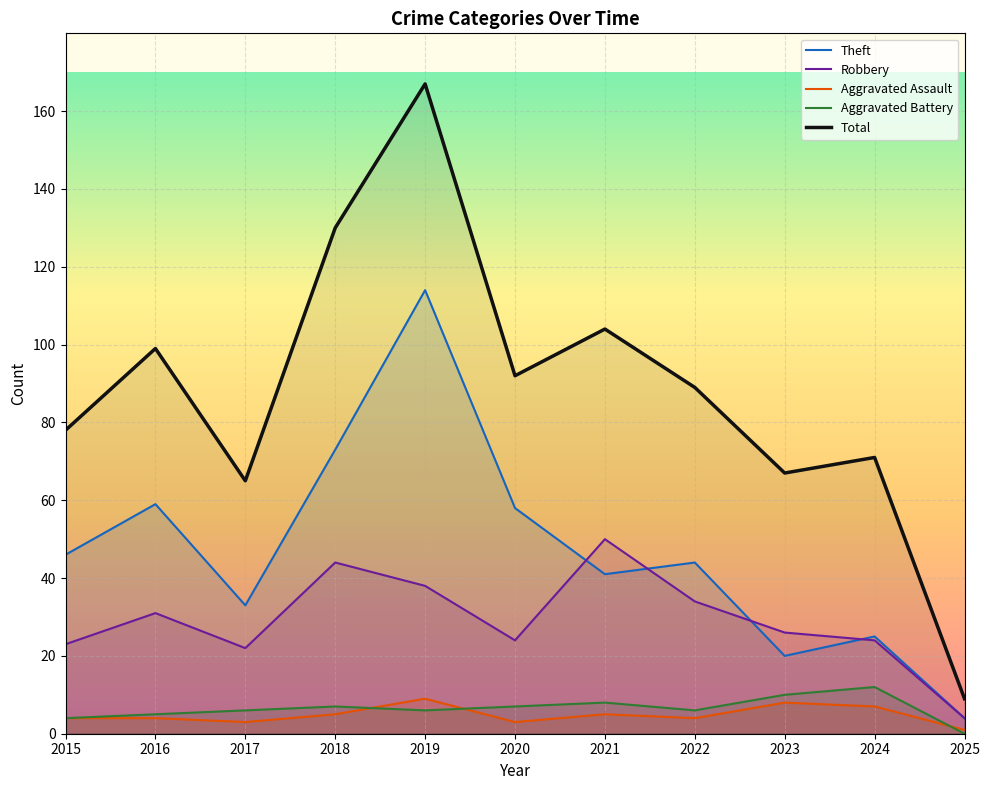

Read the Aggravated Battery value at 2017, to the nearest 5.

5